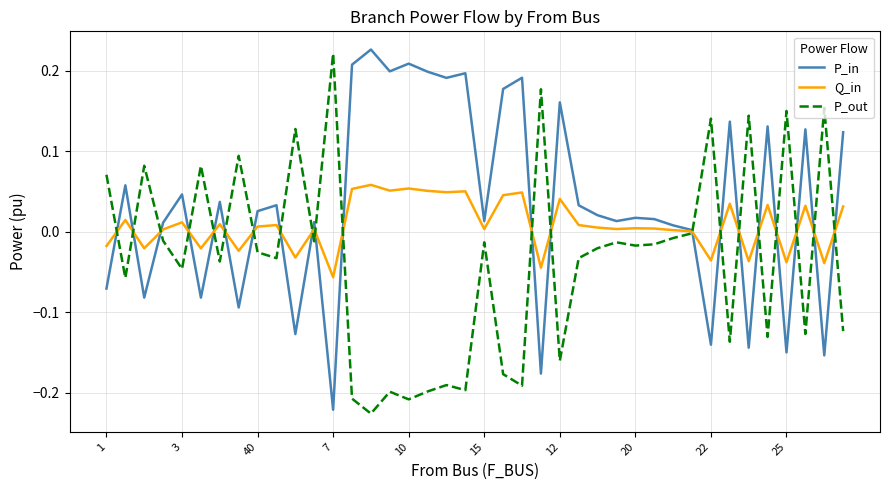

List the series in order of their overall mean, highest first.

P_in, Q_in, P_out